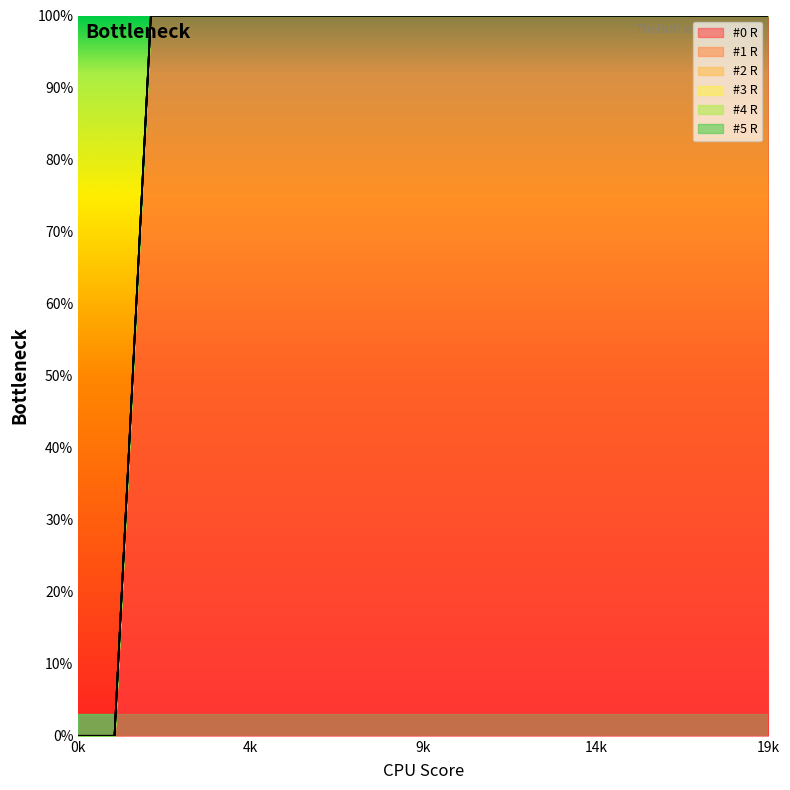

True or false: #3 R has more than 1 interior local peaks.

False